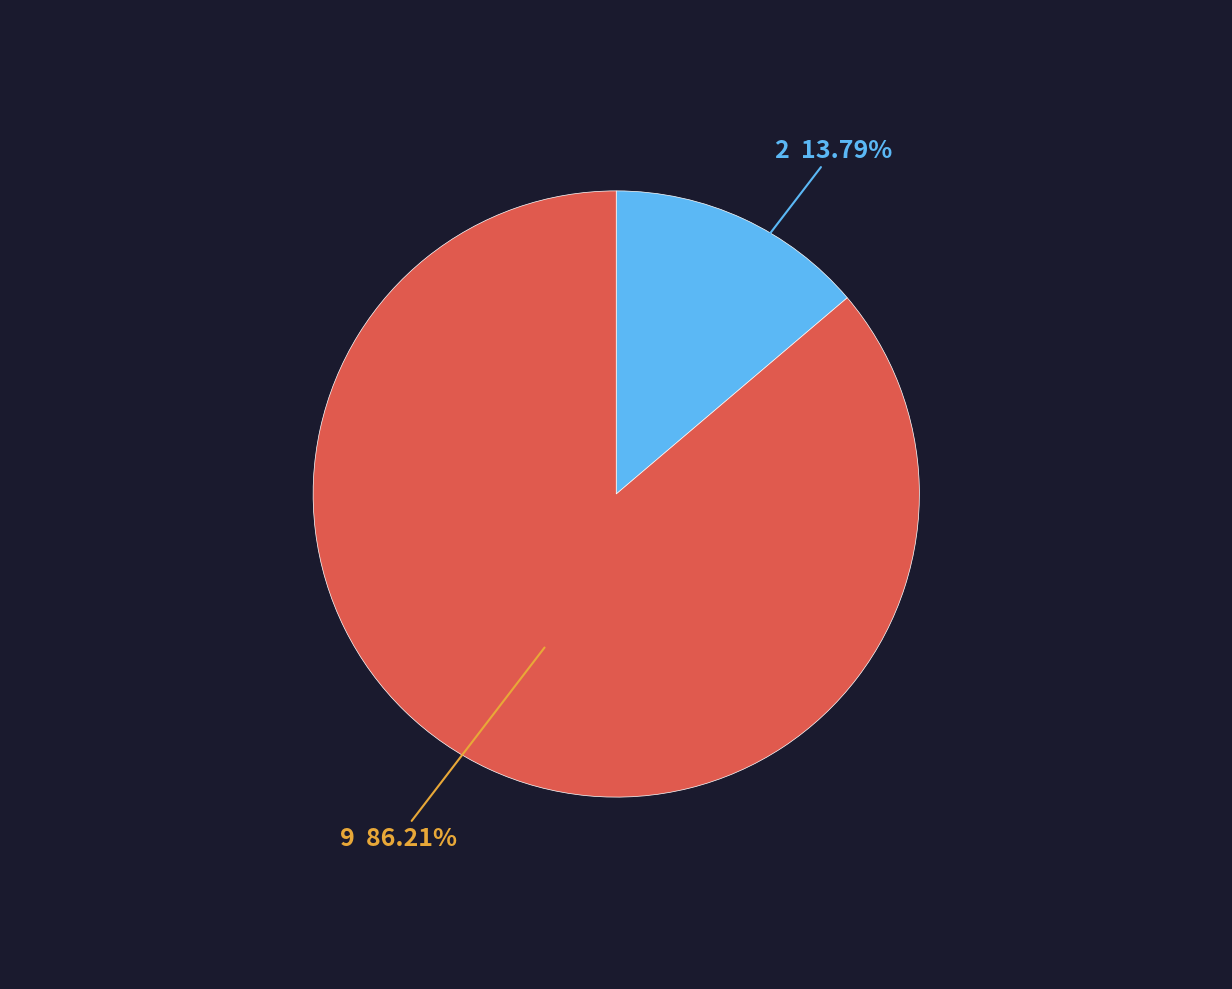

Is it true that 2 is 14% of the pie?

True